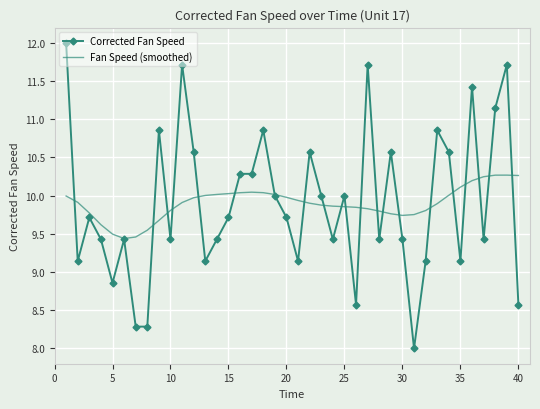

What is the minimum value shown in the chart?

8.0